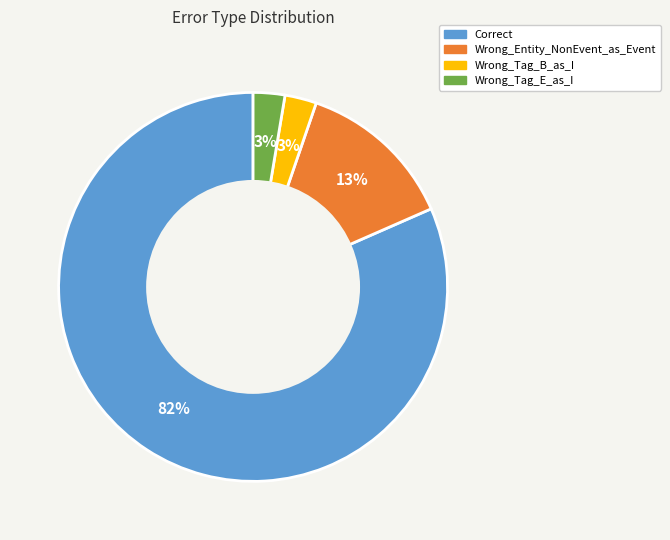

Combined, do Wrong_Tag_E_as_I and Correct account for over 50%?

Yes